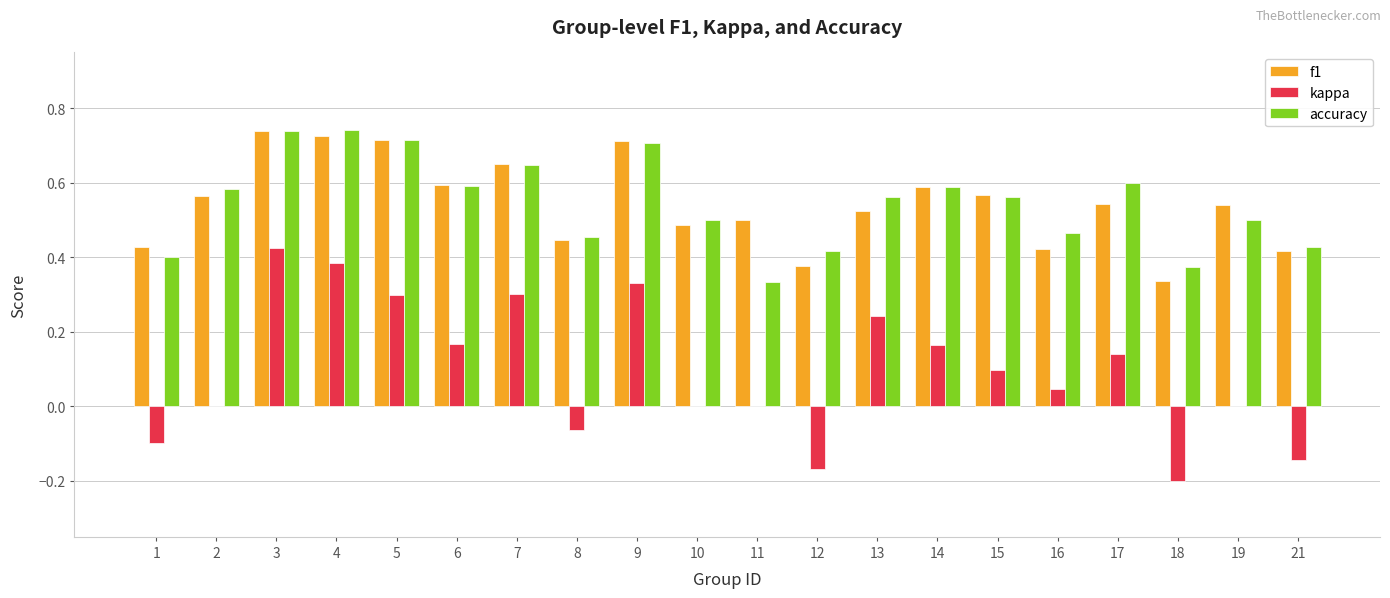

The value of kappa at 1 is -0.1. True or false?

True